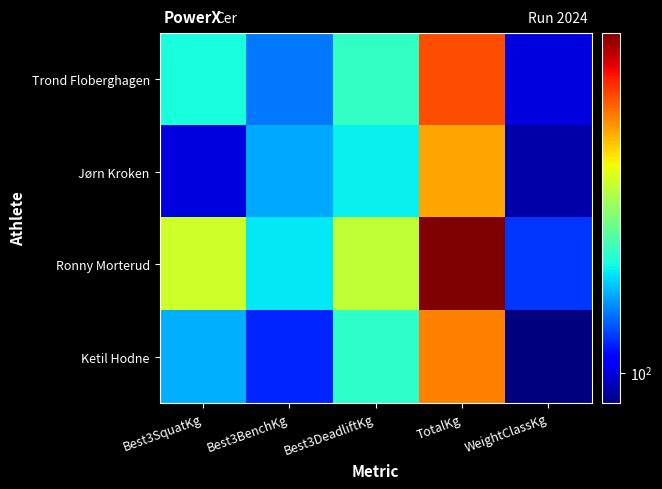

Reading left to right, list all the values displayed in this chart.

Trond Floberghagen: Best3SquatKg=200.0	Best3BenchKg=145.0	Best3DeadliftKg=215.0	TotalKg=560.0	WeightClassKg=100.0
Jørn Kroken: Best3SquatKg=100.0	Best3BenchKg=162.5	Best3DeadliftKg=190.0	TotalKg=452.5	WeightClassKg=90.0
Ronny Morterud: Best3SquatKg=330.0	Best3BenchKg=187.5	Best3DeadliftKg=320.0	TotalKg=837.5	WeightClassKg=125.0
Ketil Hodne: Best3SquatKg=165.0	Best3BenchKg=120.0	Best3DeadliftKg=210.0	TotalKg=495.0	WeightClassKg=82.5